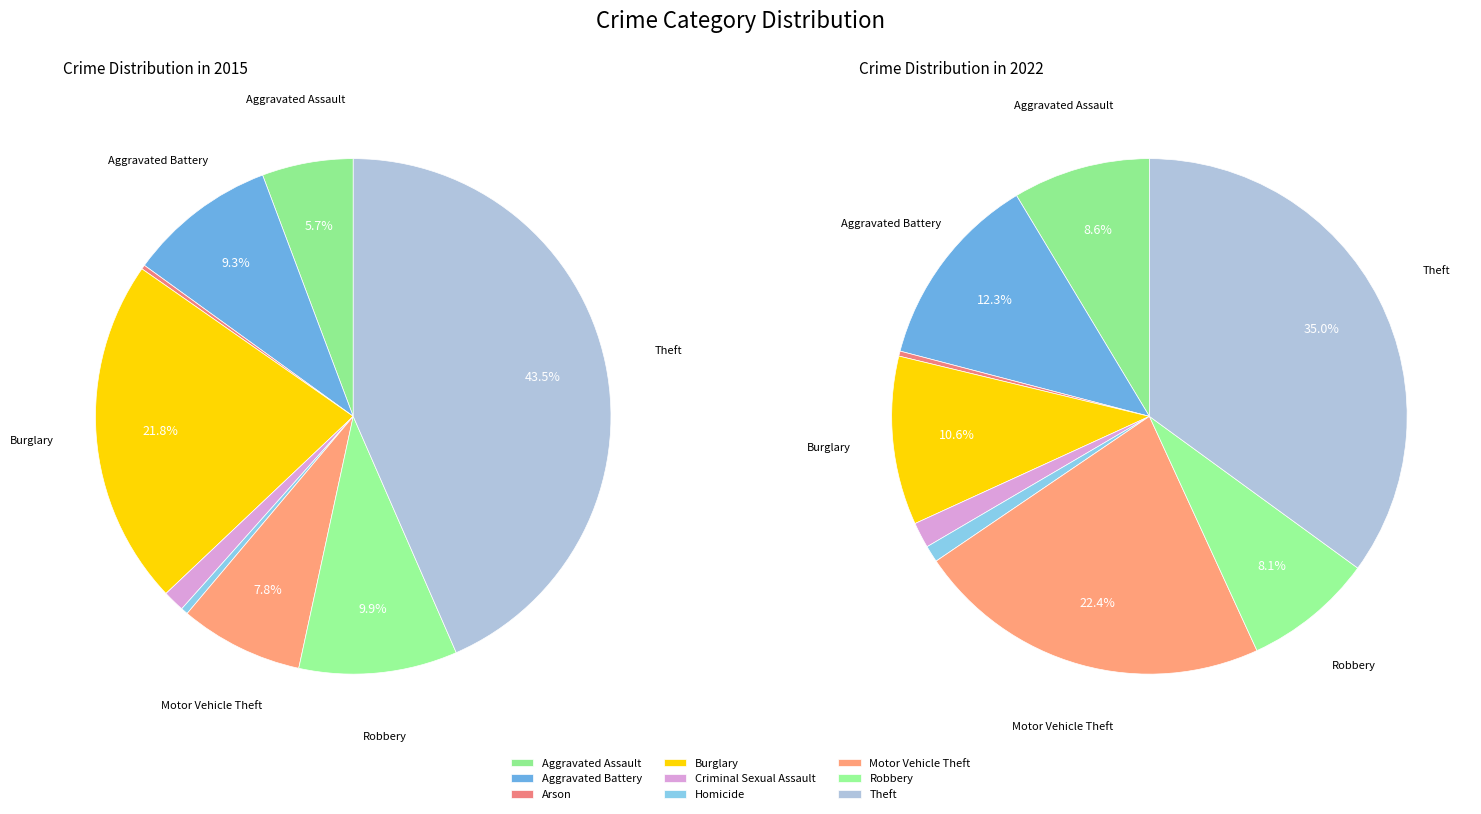

Which series changed the most between Arson and Motor Vehicle Theft?

2022